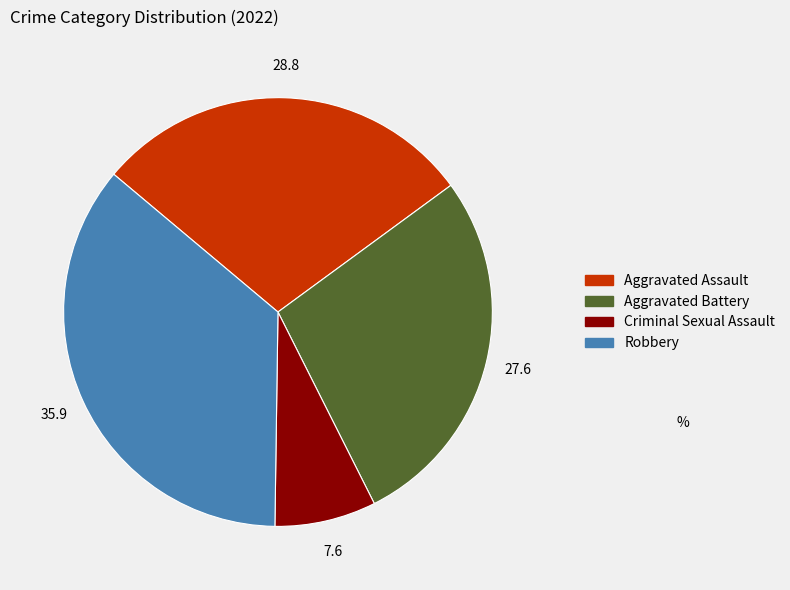

Which category has the biggest portion of the pie?

Robbery